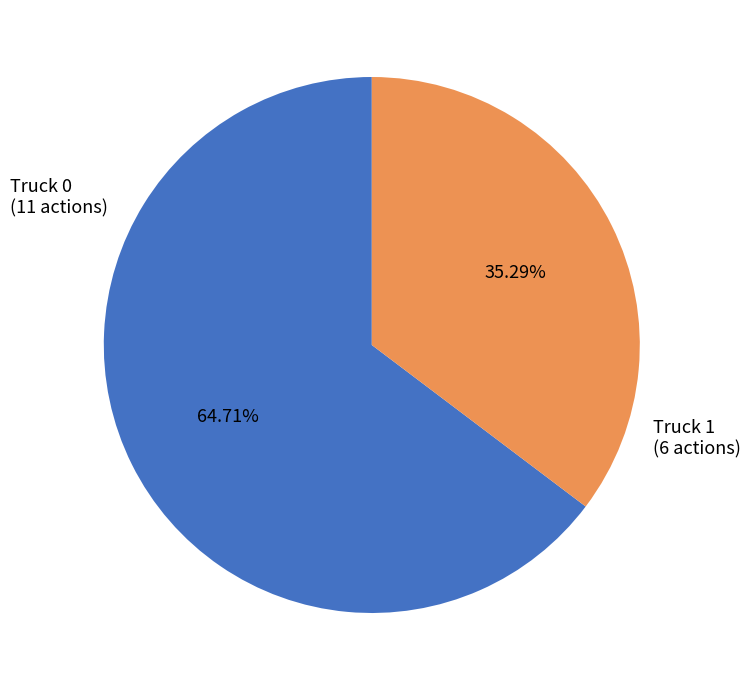

Is there a majority slice in this chart?

Yes